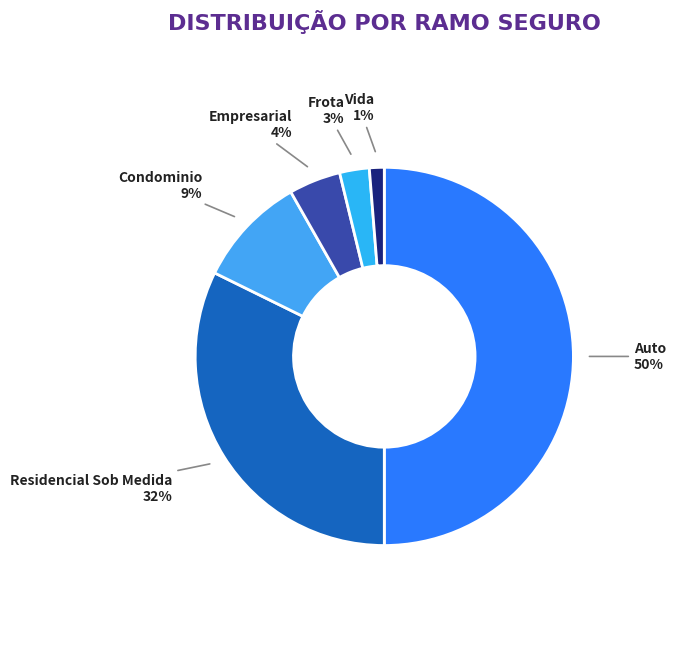

Count the number of slices in the pie.

6